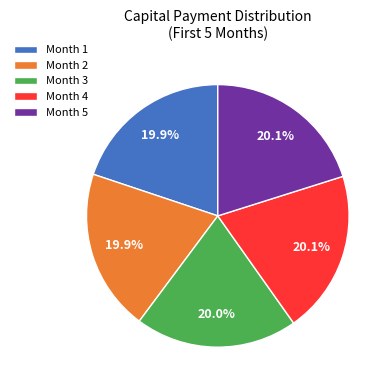

How much of the chart is everything except Month 4?

79.9%